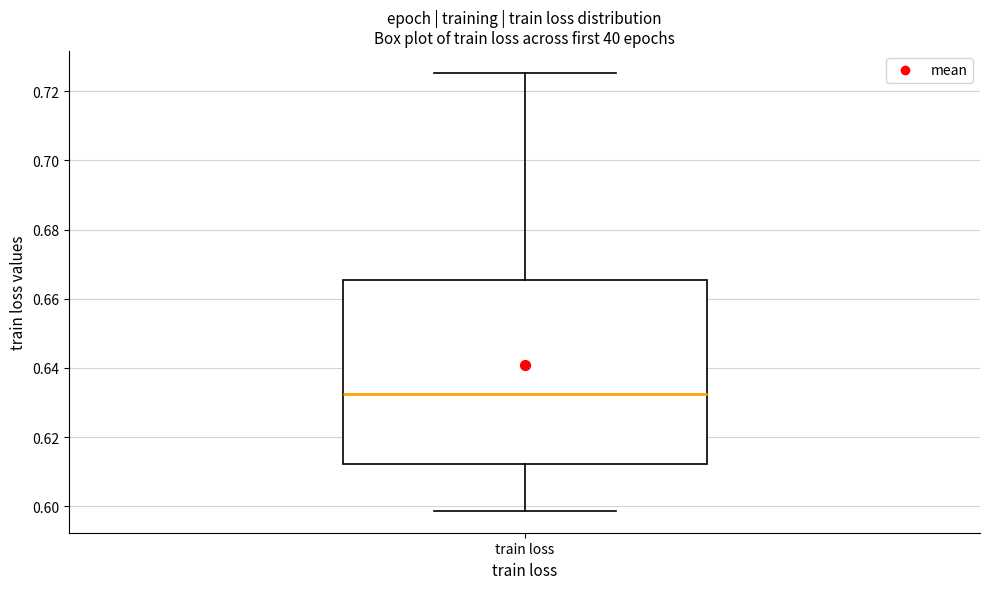

Transcribe this box plot: give where the median line is, the range the box spans, and where the two whiskers end, as read against the y-axis. The values are not printed on the chart, so give them approximately, as read against the axis.

median 0.632, box 0.612 to 0.666, whiskers 0.598 to 0.726